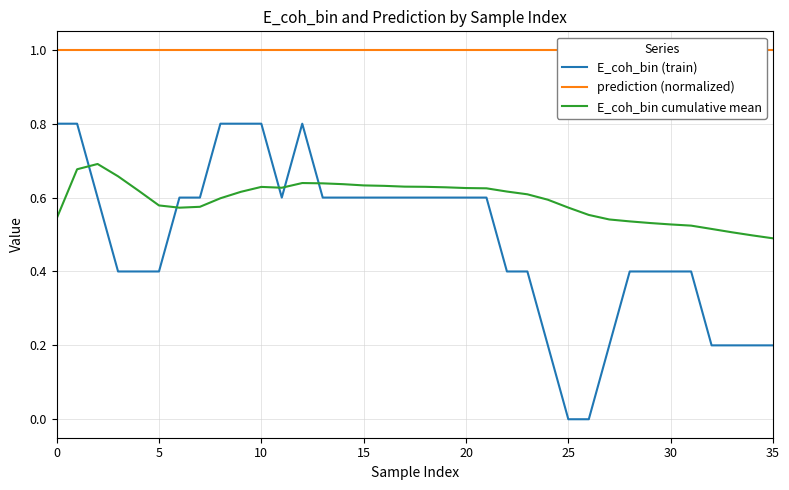

Which series has the widest spread of values?

E_coh_bin (train)